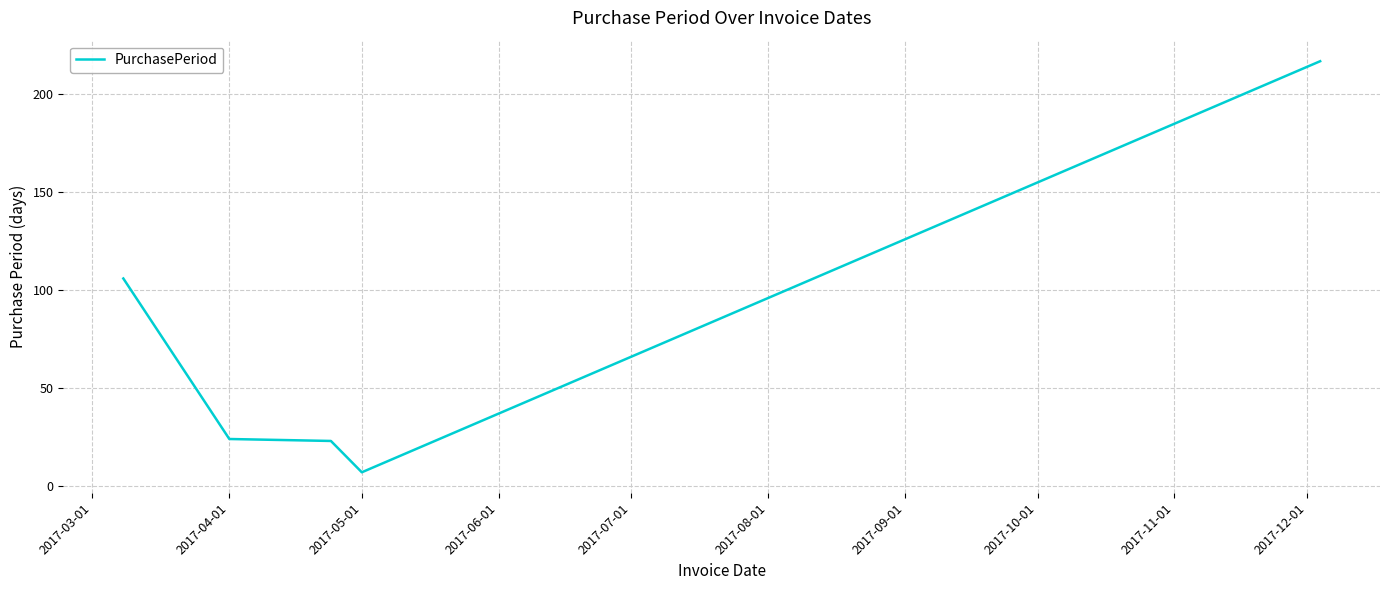

What is the sum of all values?

377